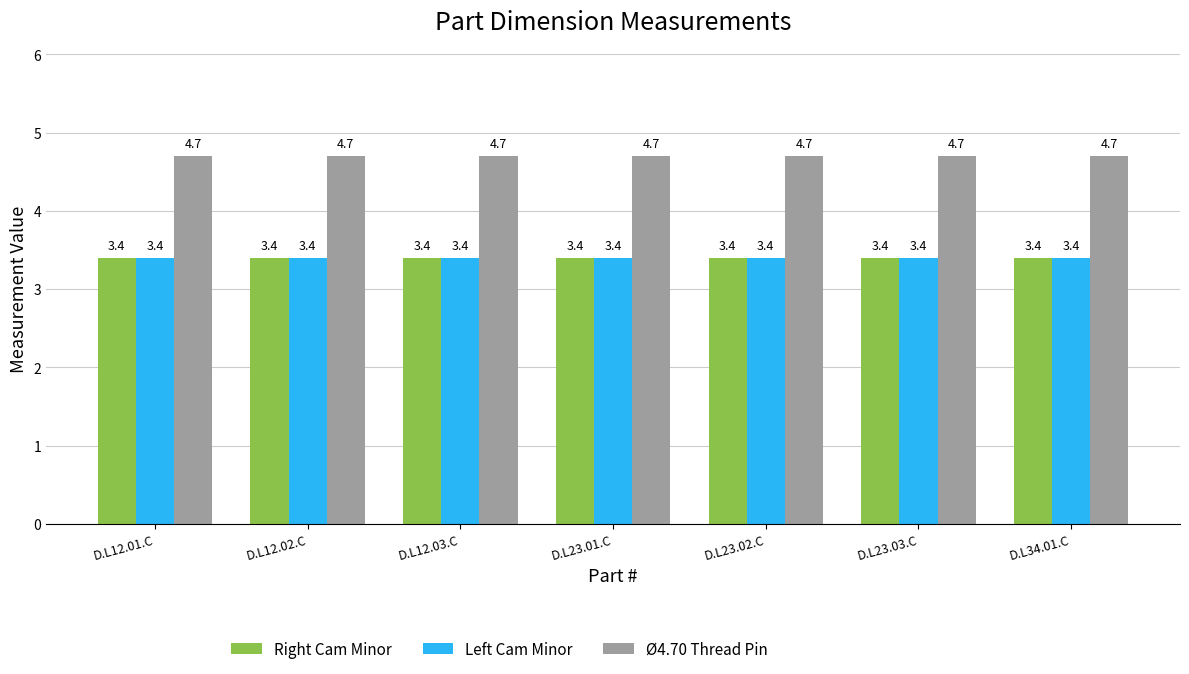

What is the spread (max minus min) of values at D.L34.01.C?

1.3